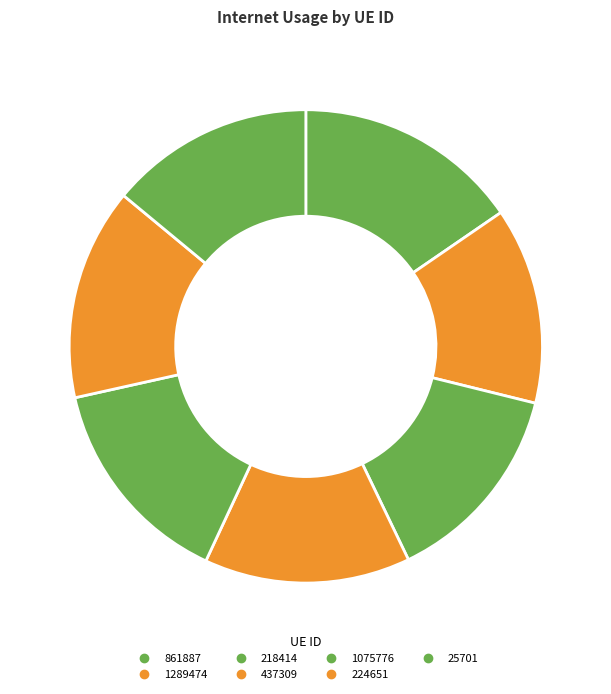

To the nearest percent, what is the combined percentage of 437309 and 1075776?

29%